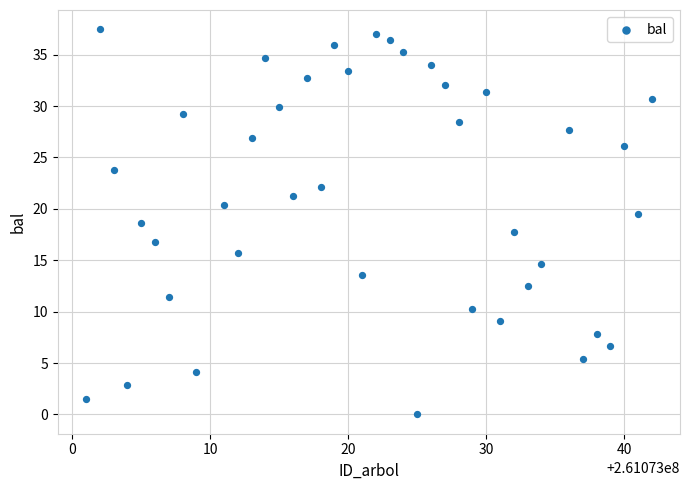

What is the range of Y values (max minus min)?

37.5